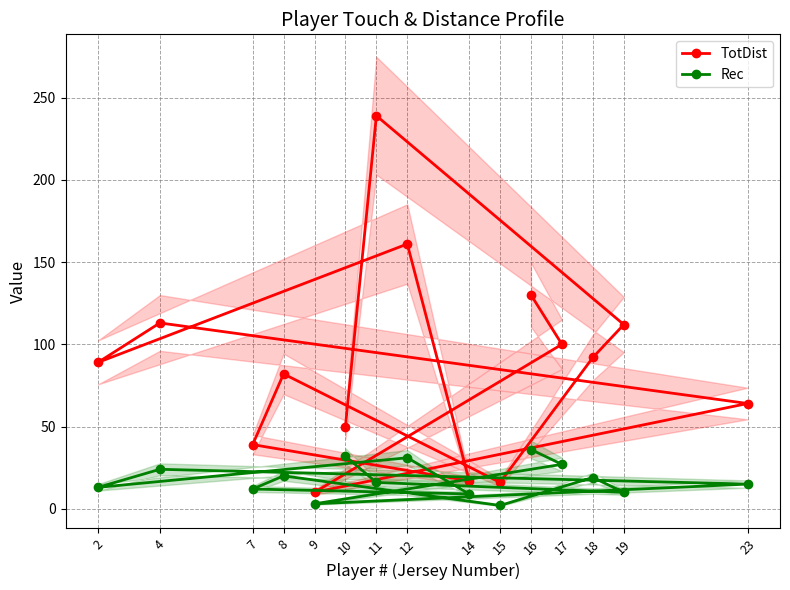

True or false: TotDist and Rec intersect in this chart.

False